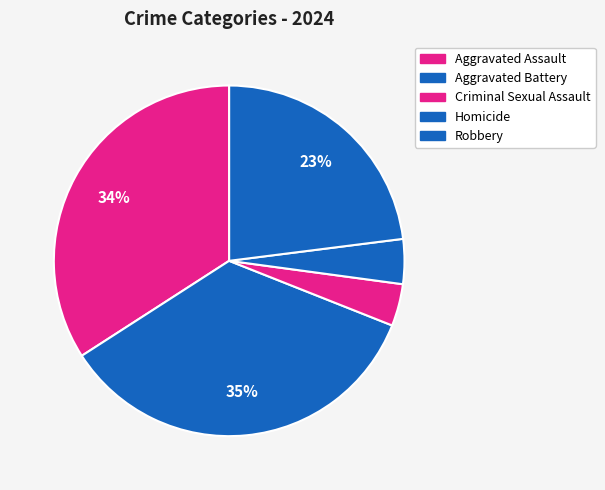

Count the number of slices in the pie.

5